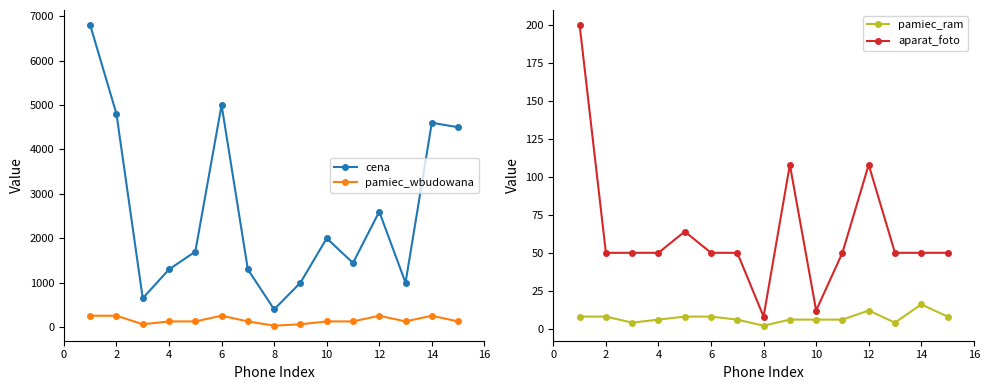

What are all the series names shown in the legend?

cena, pamiec_wbudowana, pamiec_ram, aparat_foto